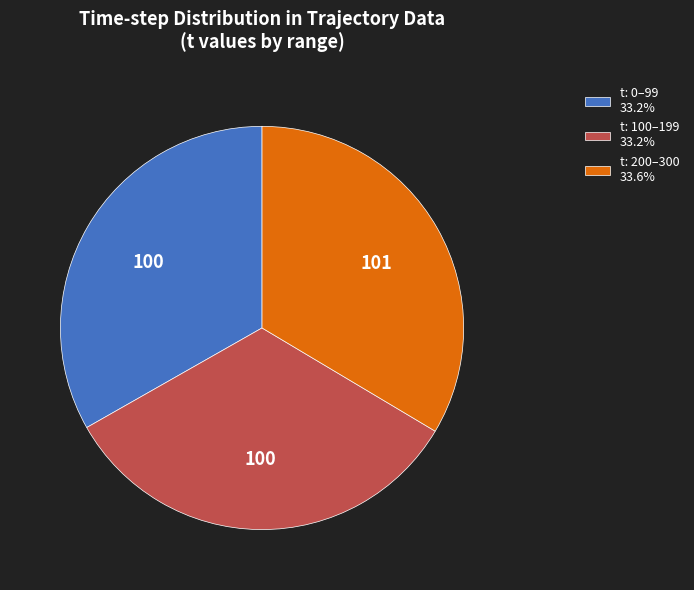

Combined, do t: 0–99 33.2% and t: 200–300 33.6% account for over 50%?

Yes